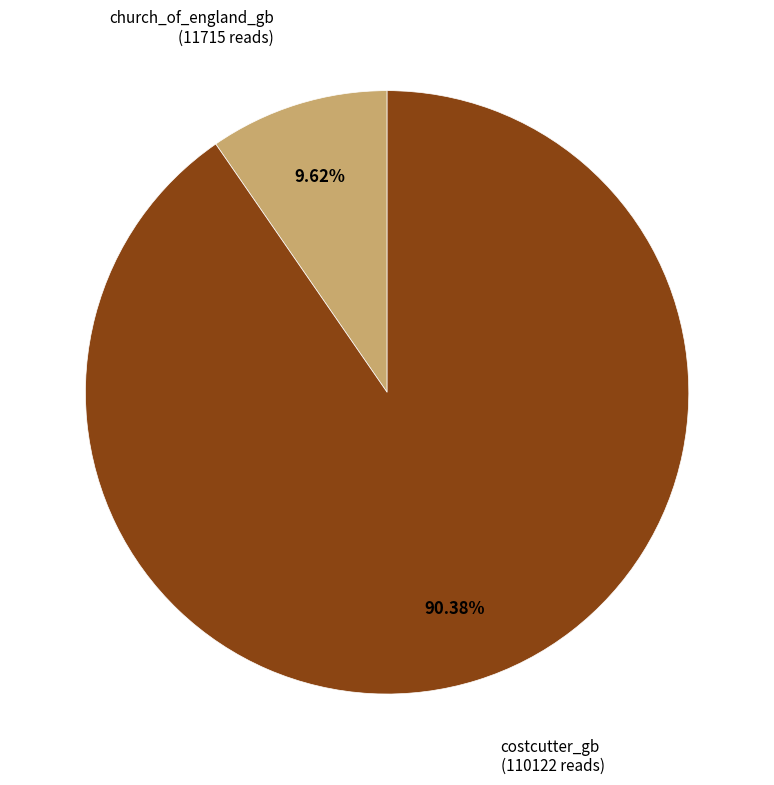

To the nearest percent, what is the difference between the largest and smallest slice percentages?

81%